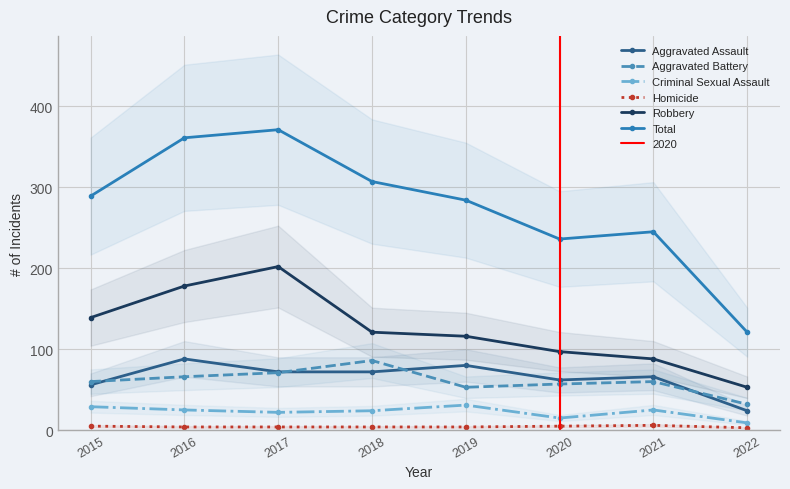

At which category does the chart reach its peak across all series?

2017